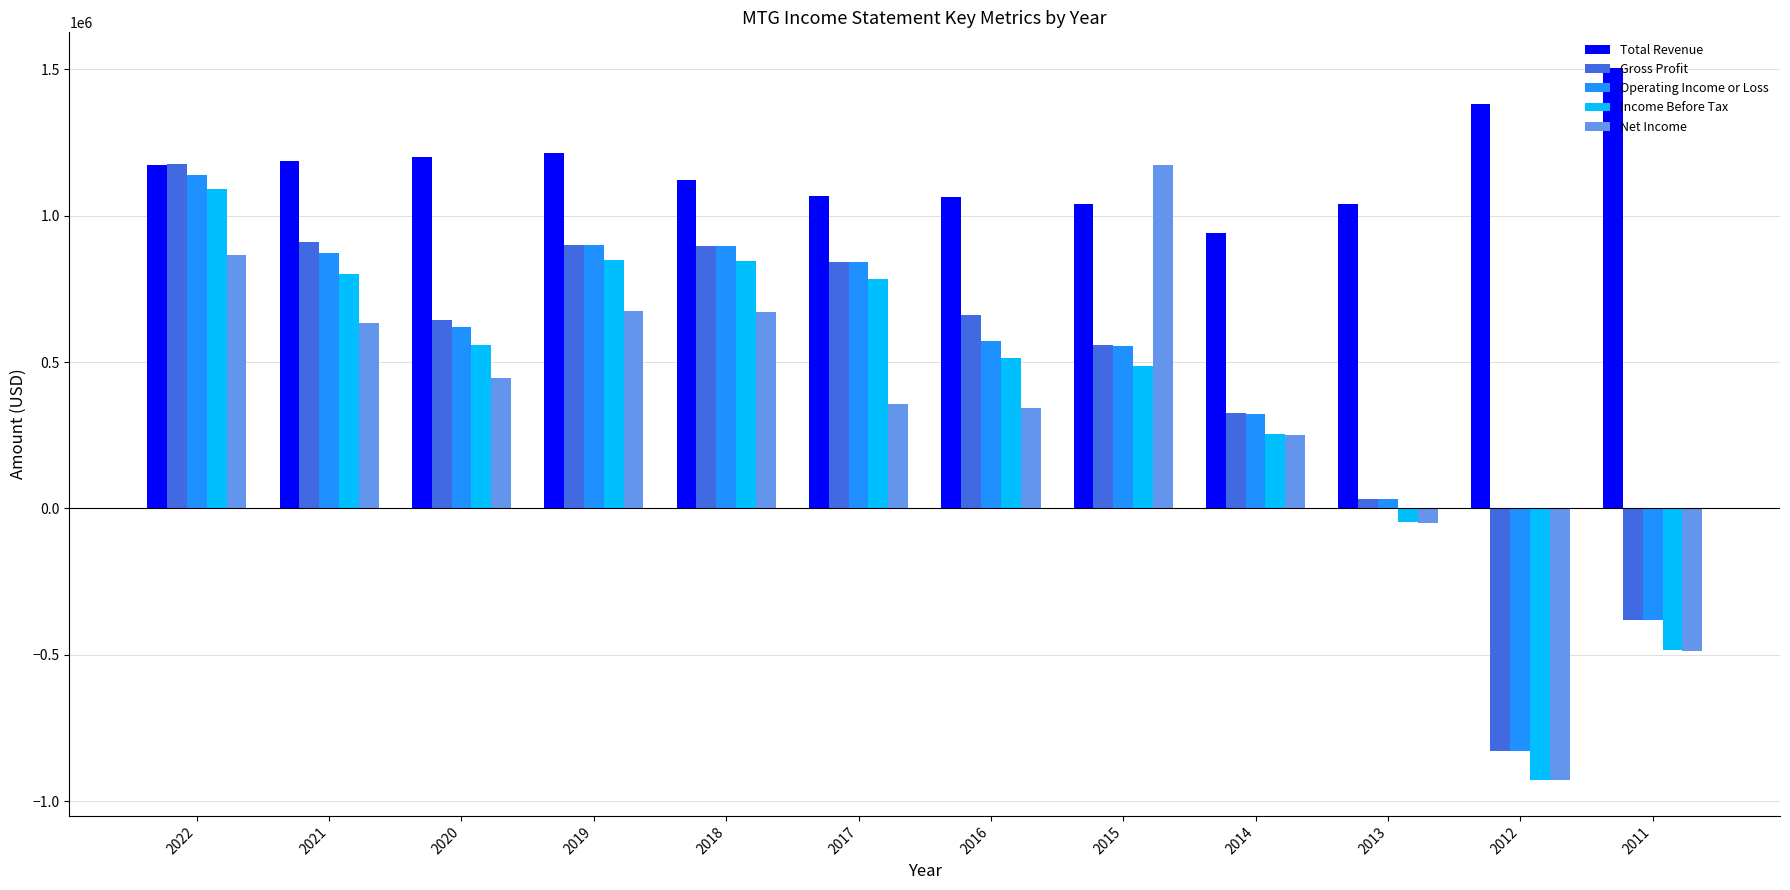

How many data points in Income Before Tax are less than 559300?

6